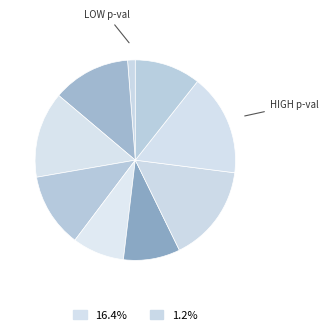

How many segments does this pie chart have?

9